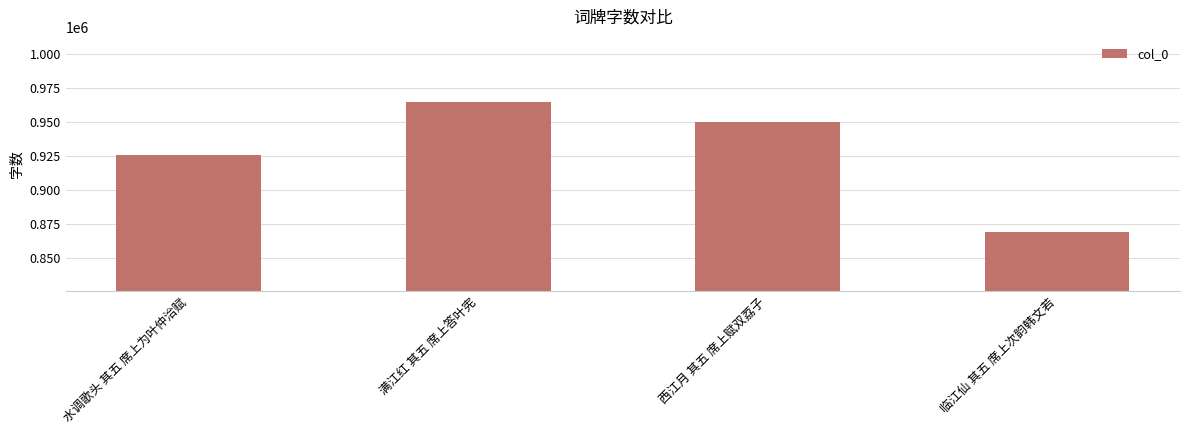

Count the values in the range 925676 to 964249.

3